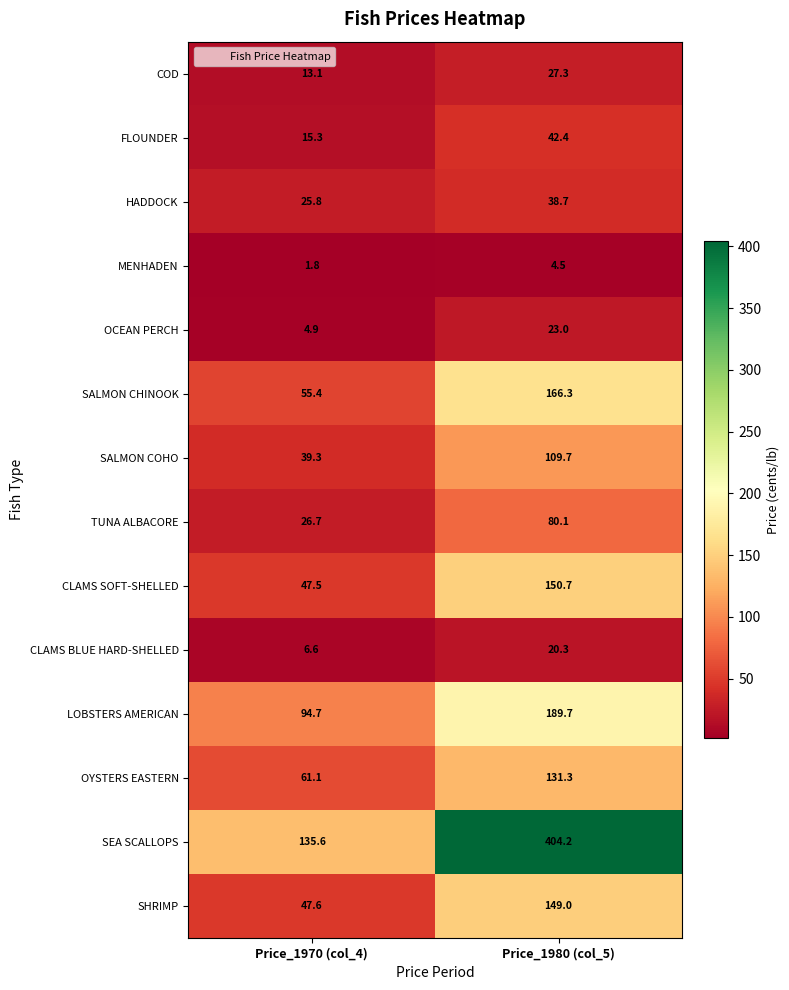

Reading left to right, transcribe all the data shown in this chart.

COD: 13.1	27.3
FLOUNDER: 15.3	42.4
HADDOCK: 25.8	38.7
MENHADEN: 1.8	4.5
OCEAN PERCH: 4.9	23.0
SALMON CHINOOK: 55.4	166.3
SALMON COHO: 39.3	109.7
TUNA ALBACORE: 26.7	80.1
CLAMS SOFT-SHELLED: 47.5	150.7
CLAMS BLUE HARD-SHELLED: 6.6	20.3
LOBSTERS AMERICAN: 94.7	189.7
OYSTERS EASTERN: 61.1	131.3
SEA SCALLOPS: 135.6	404.2
SHRIMP: 47.6	149.0